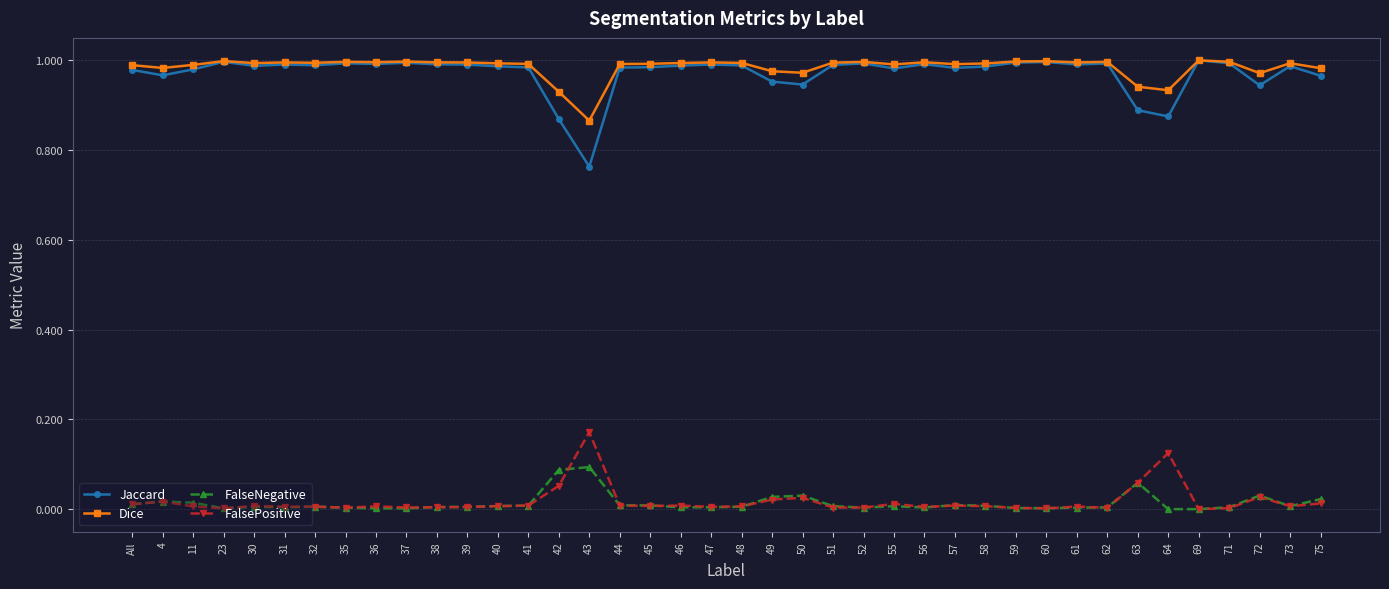

True or false: Jaccard and FalsePositive cross at least once.

False